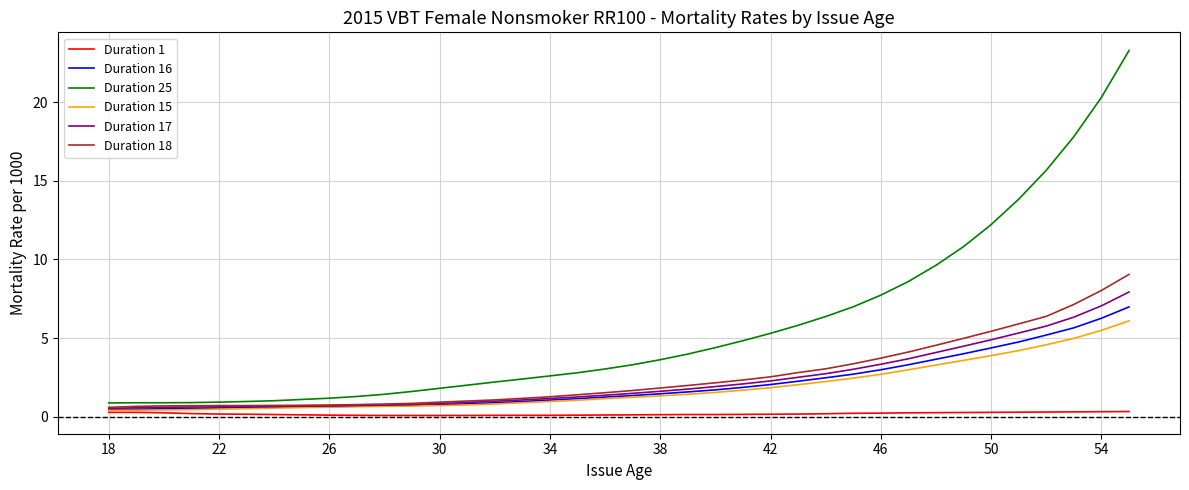

What is the highest value of the Duration 15 series?

6.1